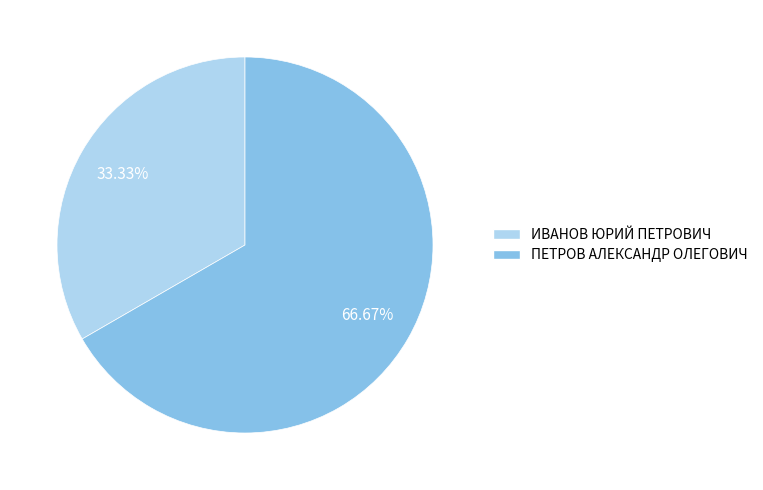

What is the ratio of the value at ПЕТРОВ АЛЕКСАНДР ОЛЕГОВИЧ to the value at ИВАНОВ ЮРИЙ ПЕТРОВИЧ?

2.0